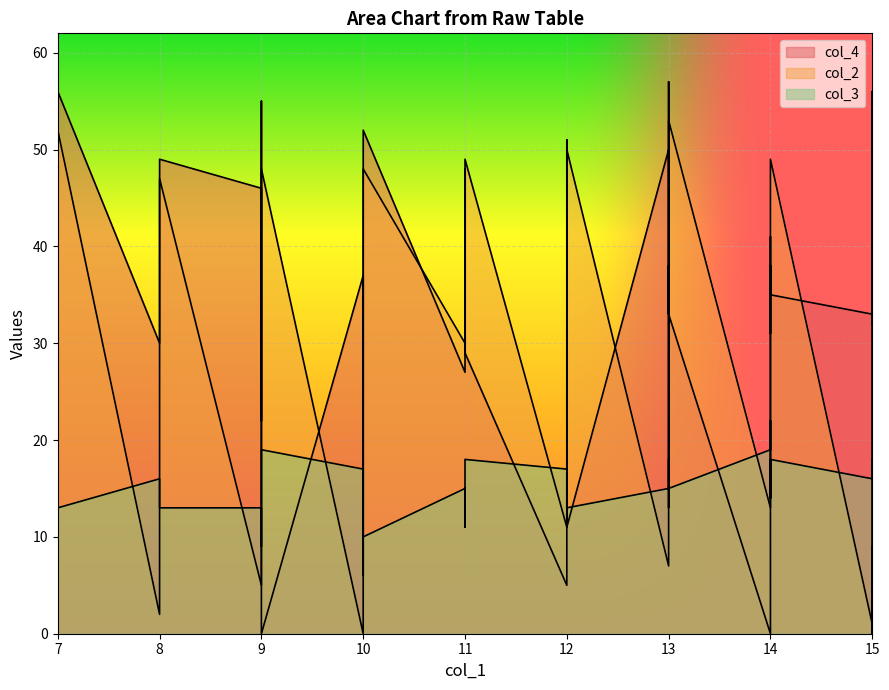

How many values in the col_2 series are below 30?

20